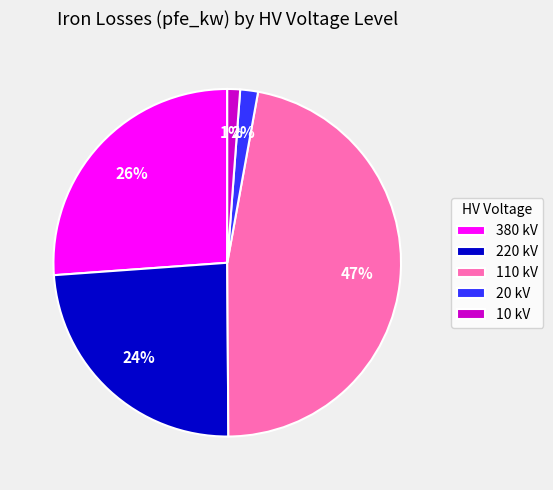

How many segments does this pie chart have?

5